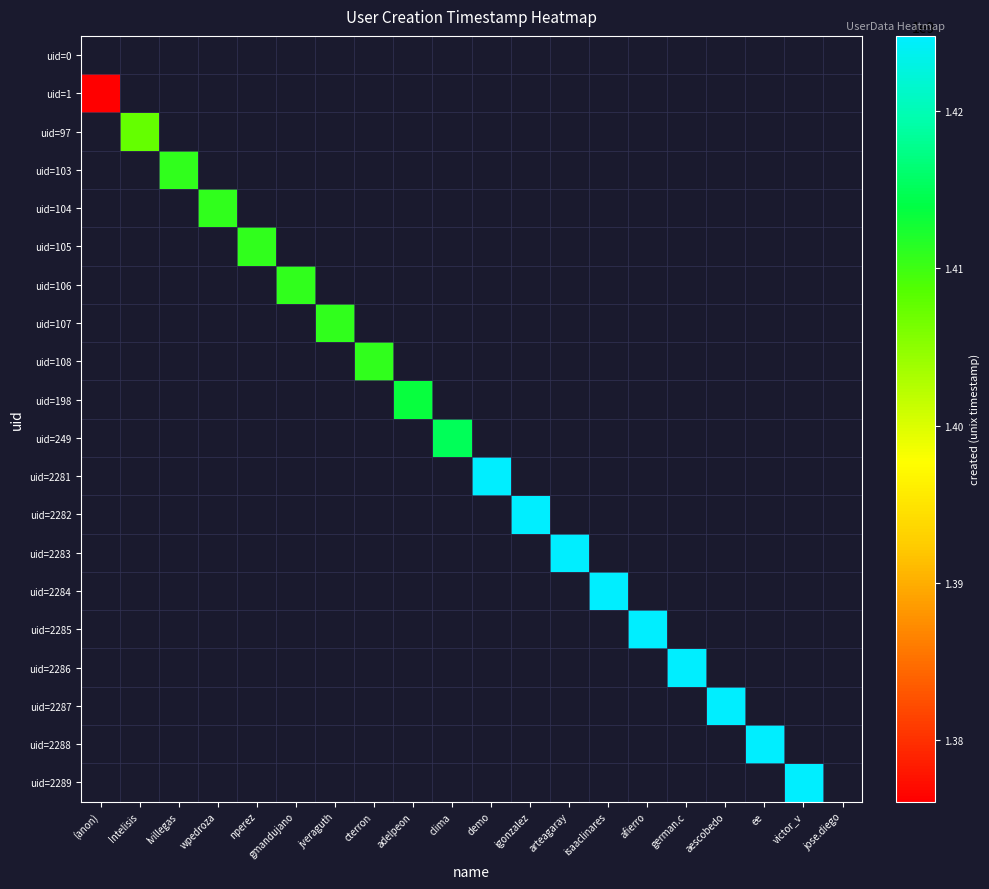

Which label corresponds to the largest value in the chart?

demo